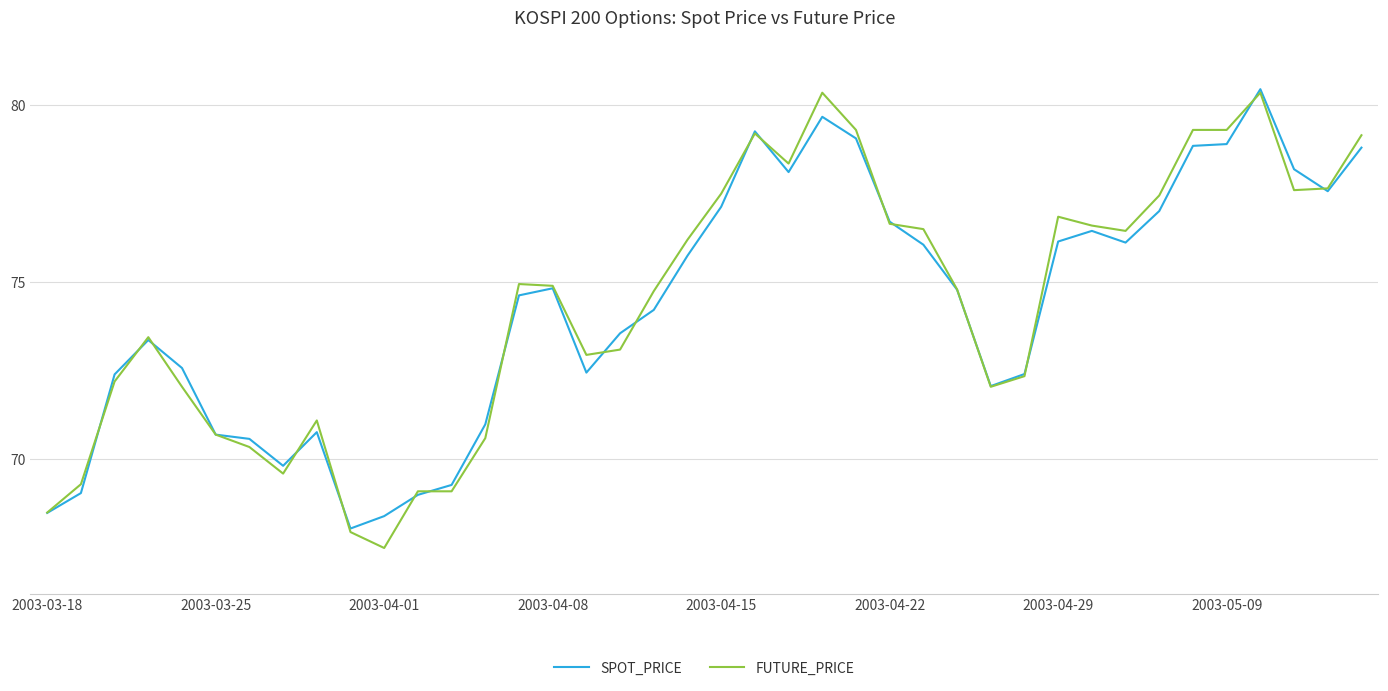

What is the maximum value shown in the chart?

80.5